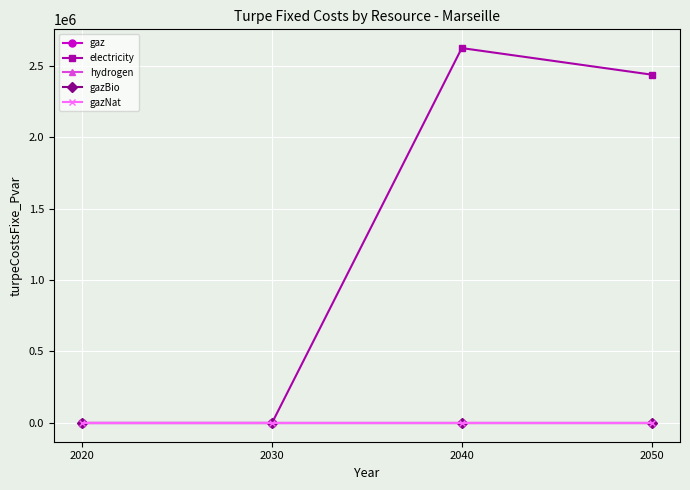

Is it true that gazNat equals 0.0 at 2040?

True